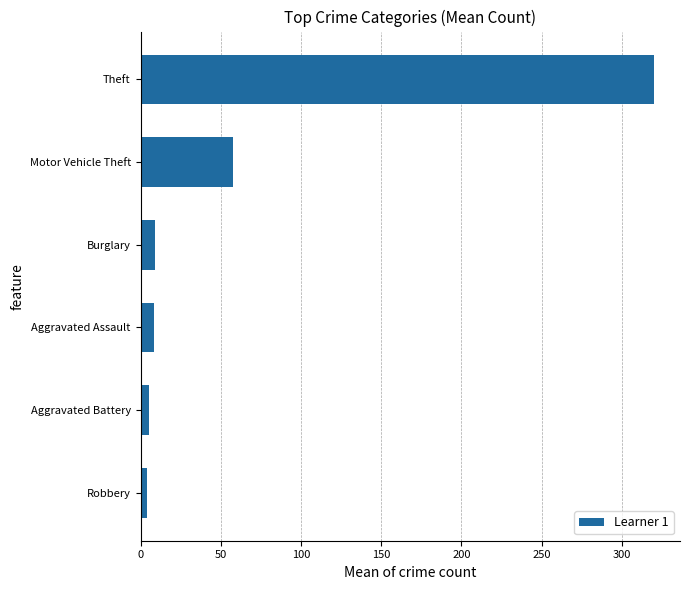

The chart shows a value of 538.3 at Theft. True or false?

False